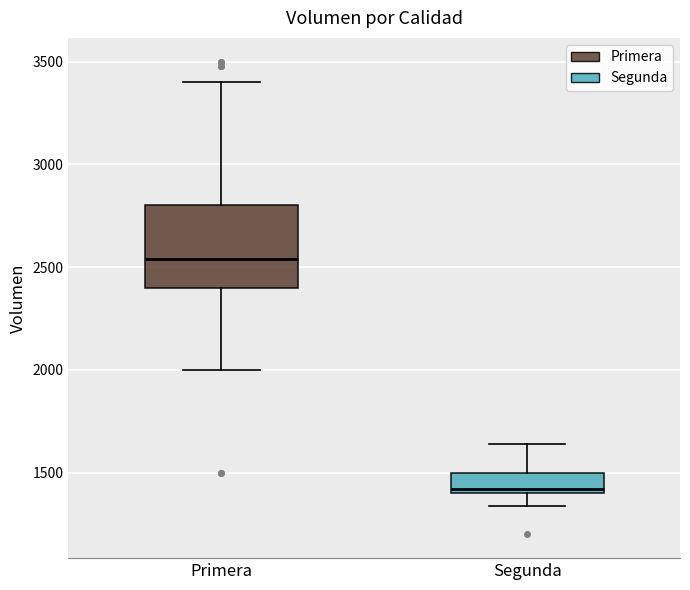

Which box is the tallest, from its lower edge to its upper edge?

Primera